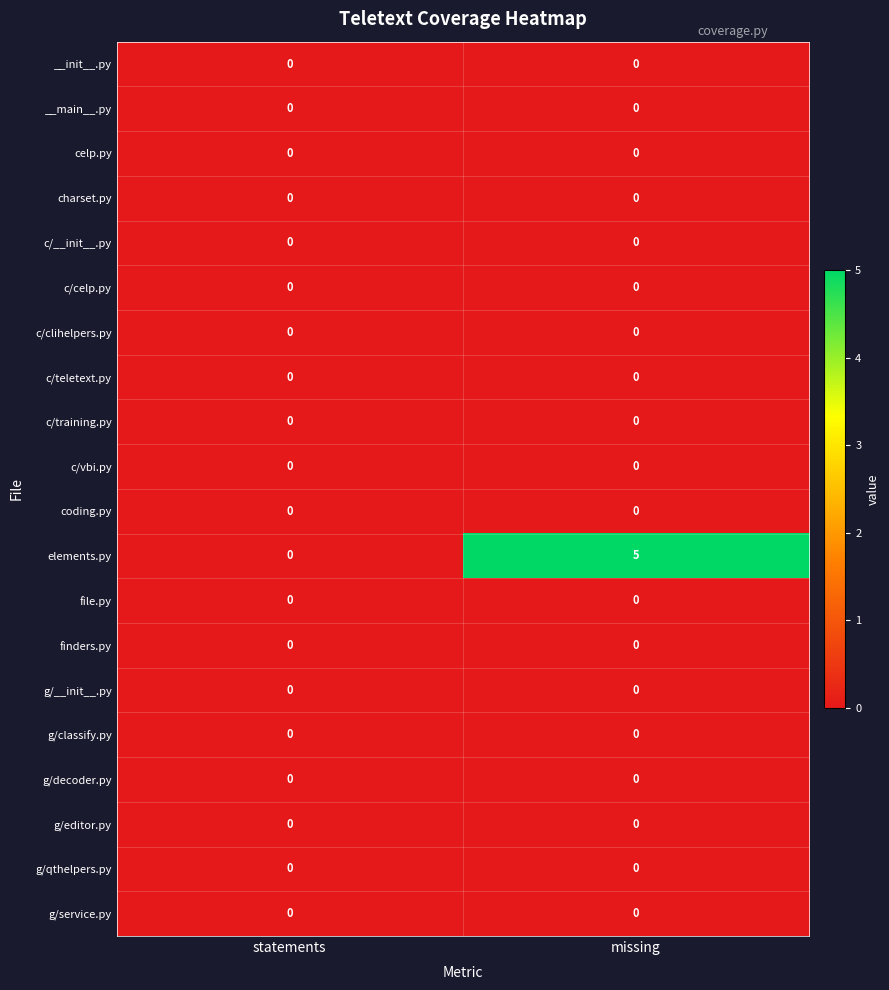

What is the difference between the highest and lowest values at missing?

5